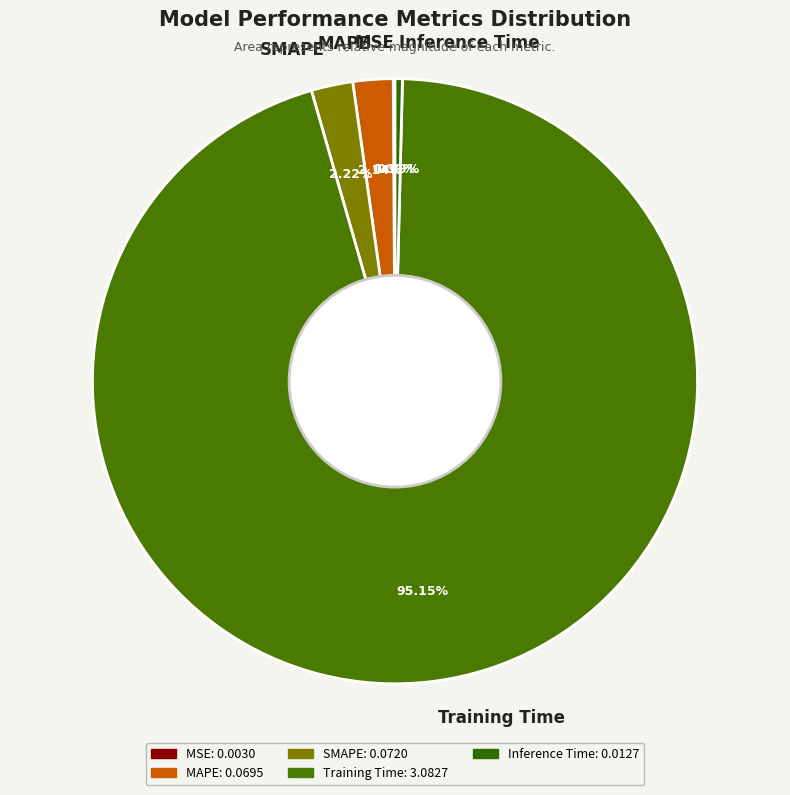

Which category has the biggest portion of the pie?

Training Time